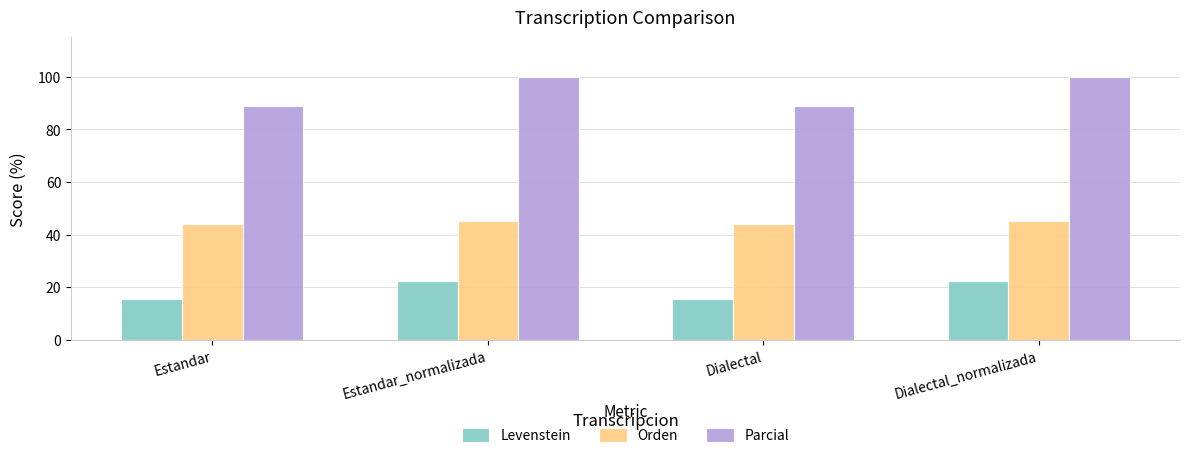

What is the lowest value of the Levenstein series?

15.4